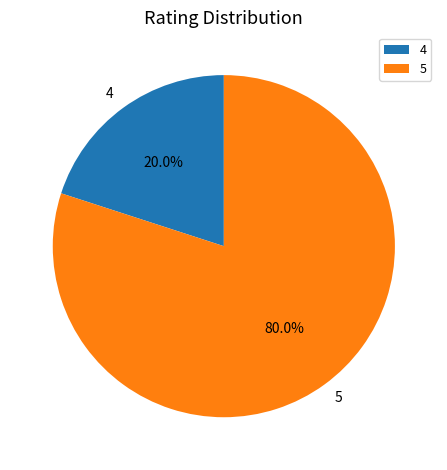

Which slice is the smallest?

4